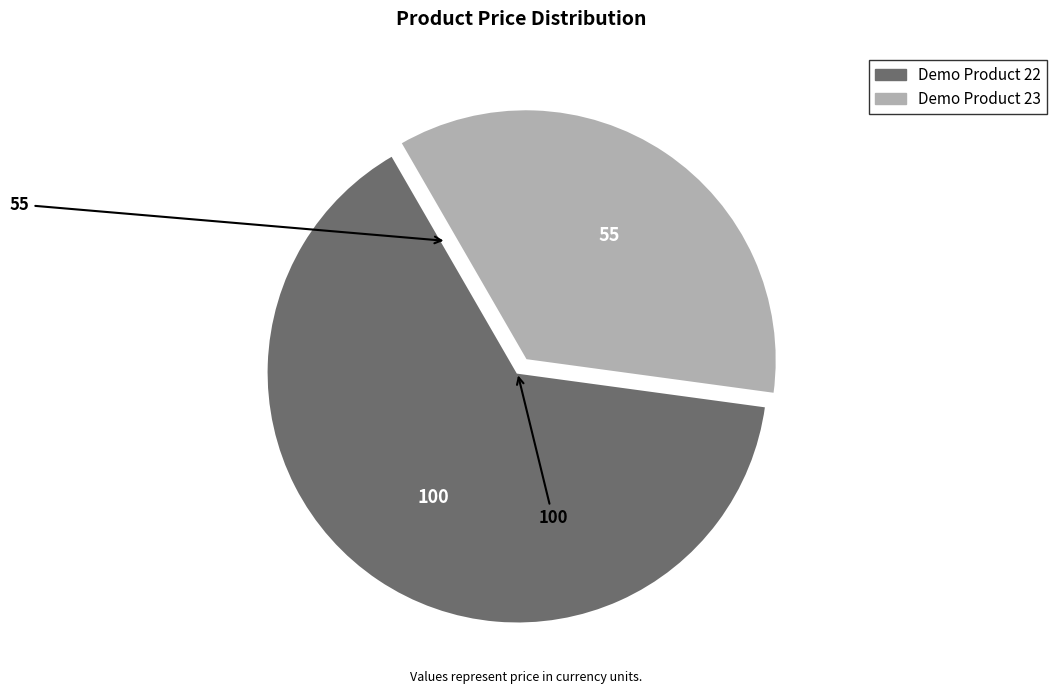

How many slices are in this pie chart?

2